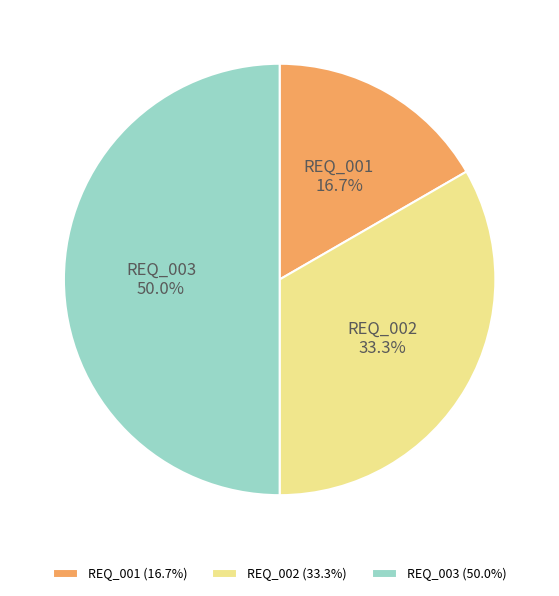

What percentage is the REQ_002 slice, to the nearest percent?

33%